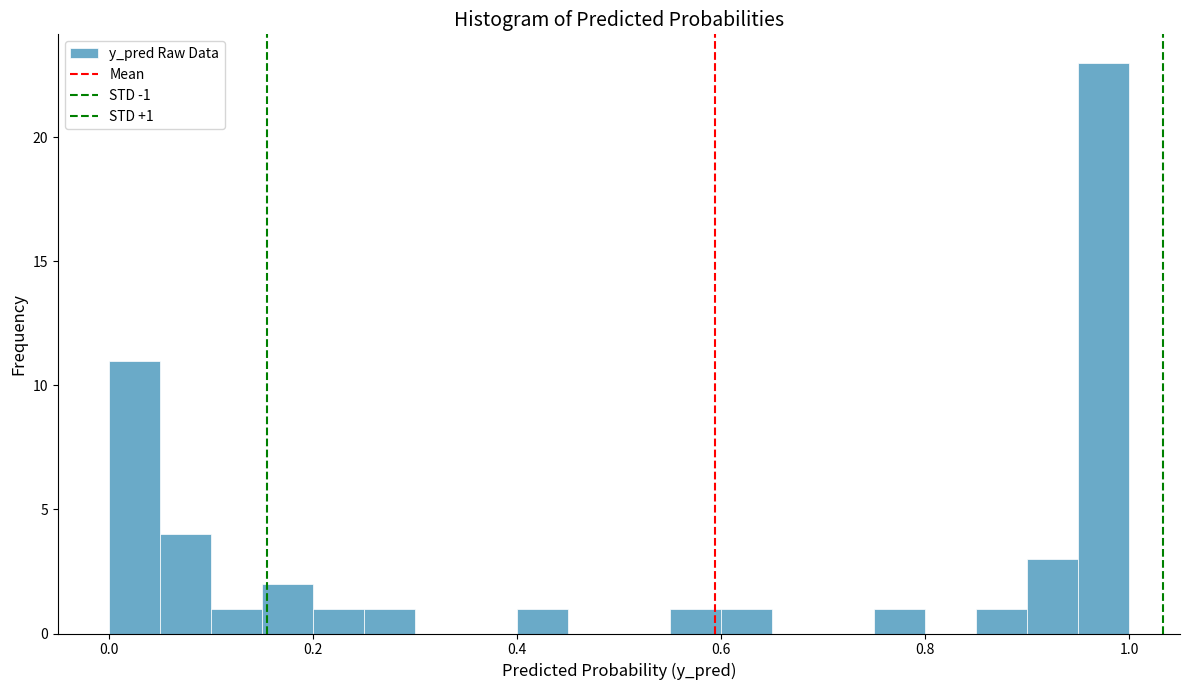

Read against the x-axis, roughly where is the centre of the tallest bar?

0.98